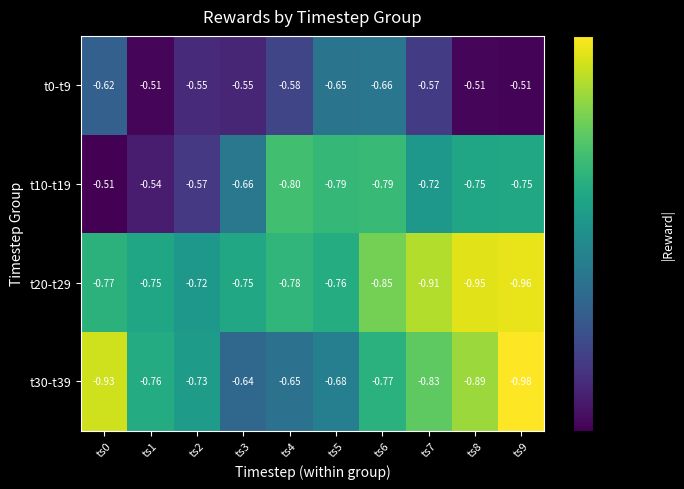

Is the value of t30-t39 at ts9 greater than the value of t10-t19 at ts6?

No